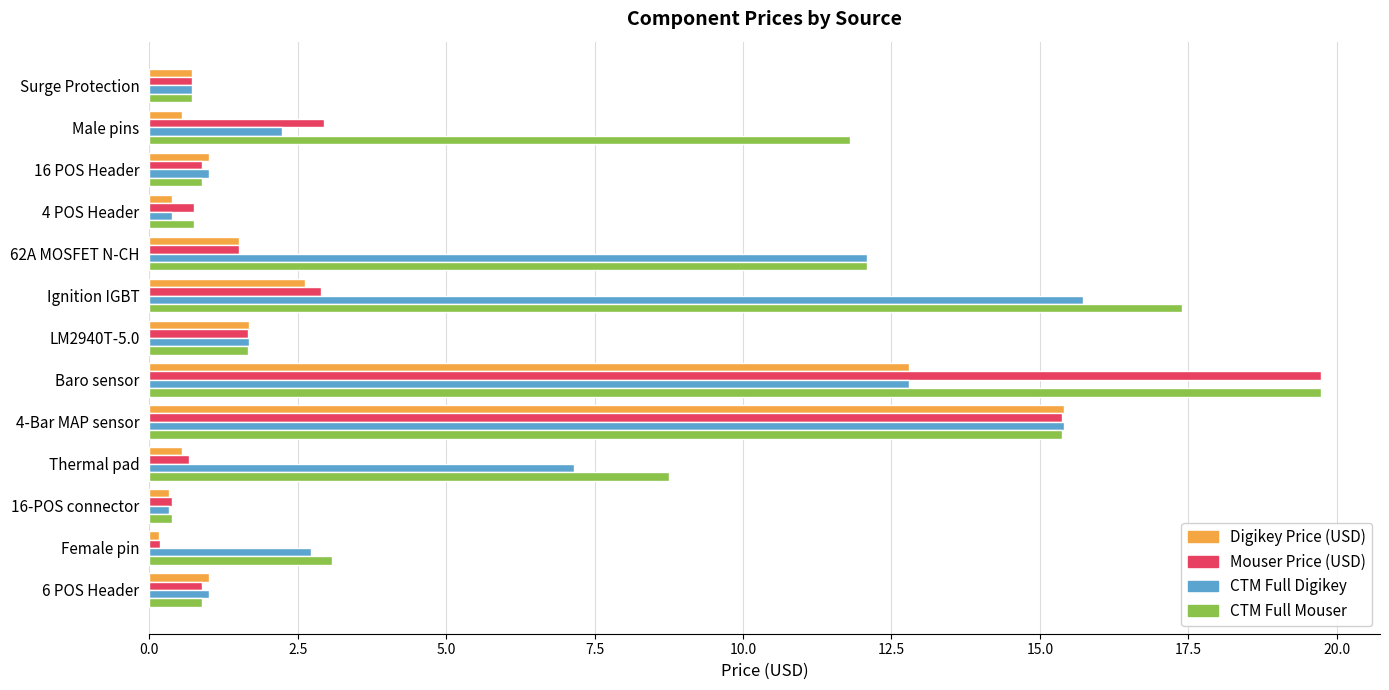

What is the maximum value for CTM Full Mouser?

19.7